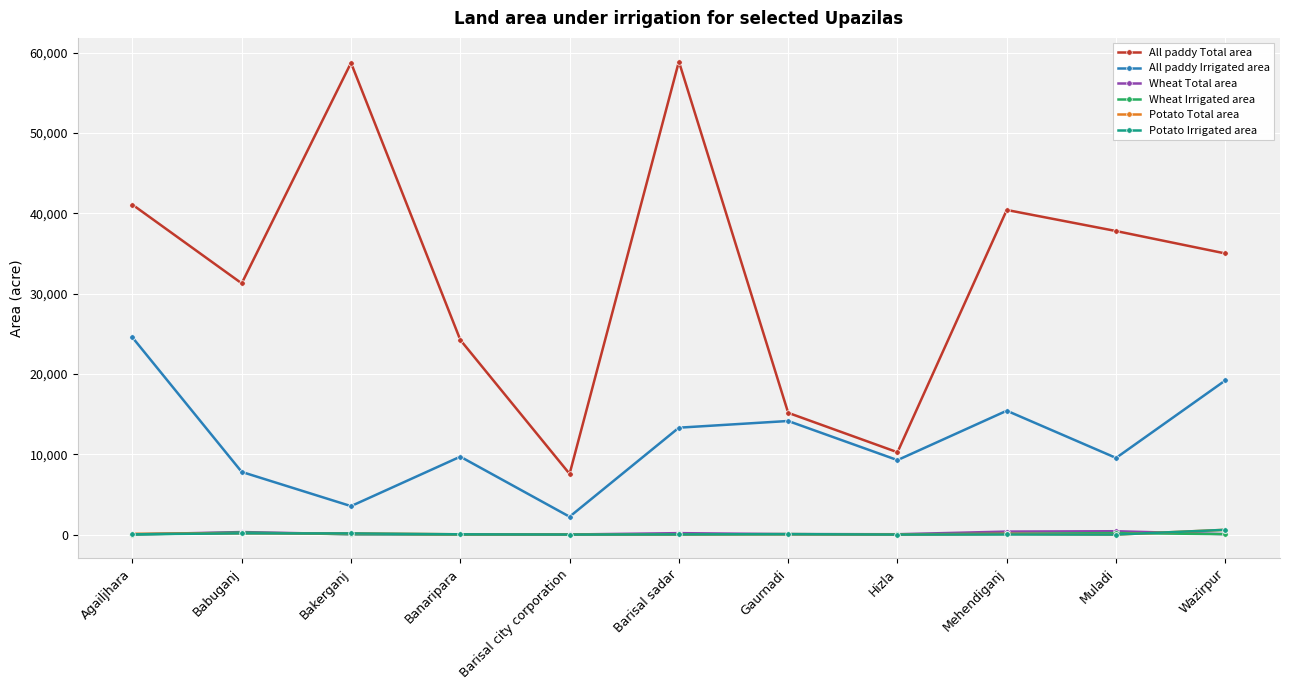

True or false: Potato Total area has more than 1 interior local peaks.

True